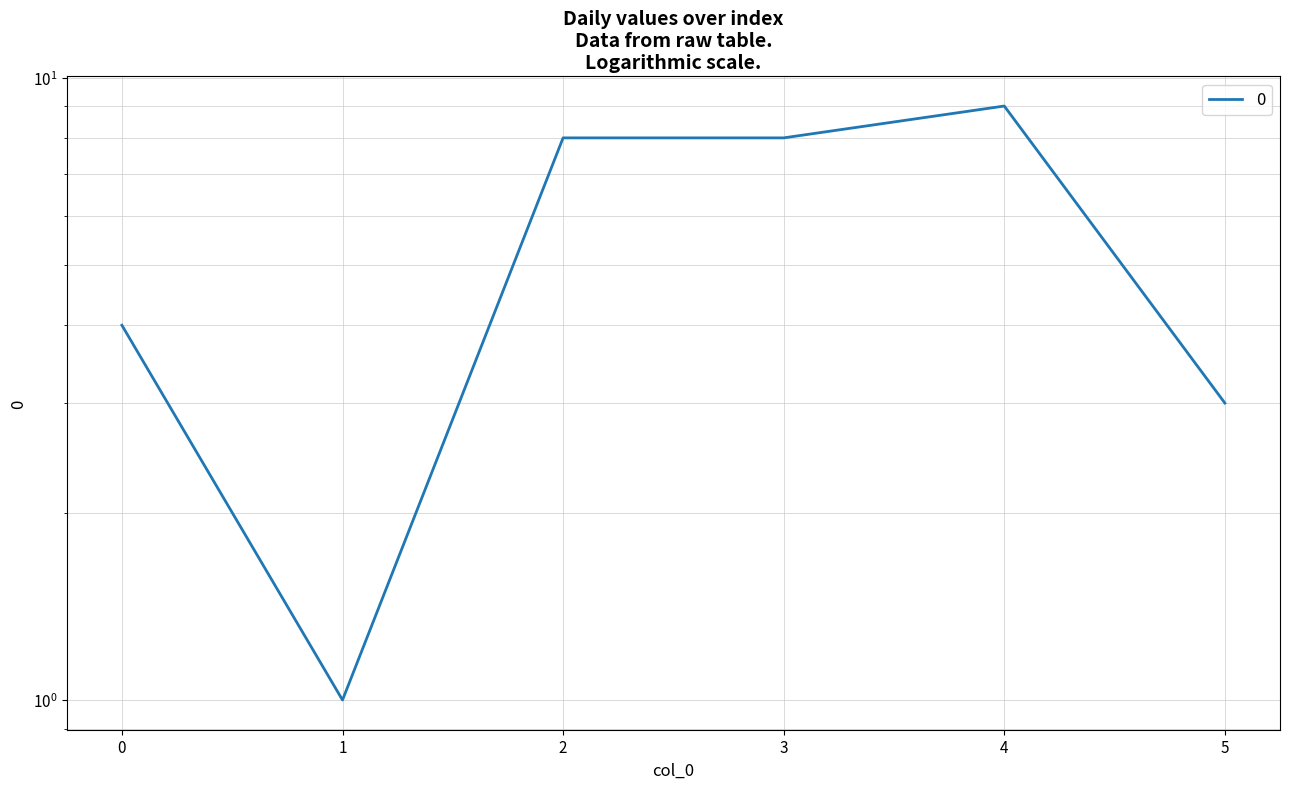

Count the number of values greater than 8.

1